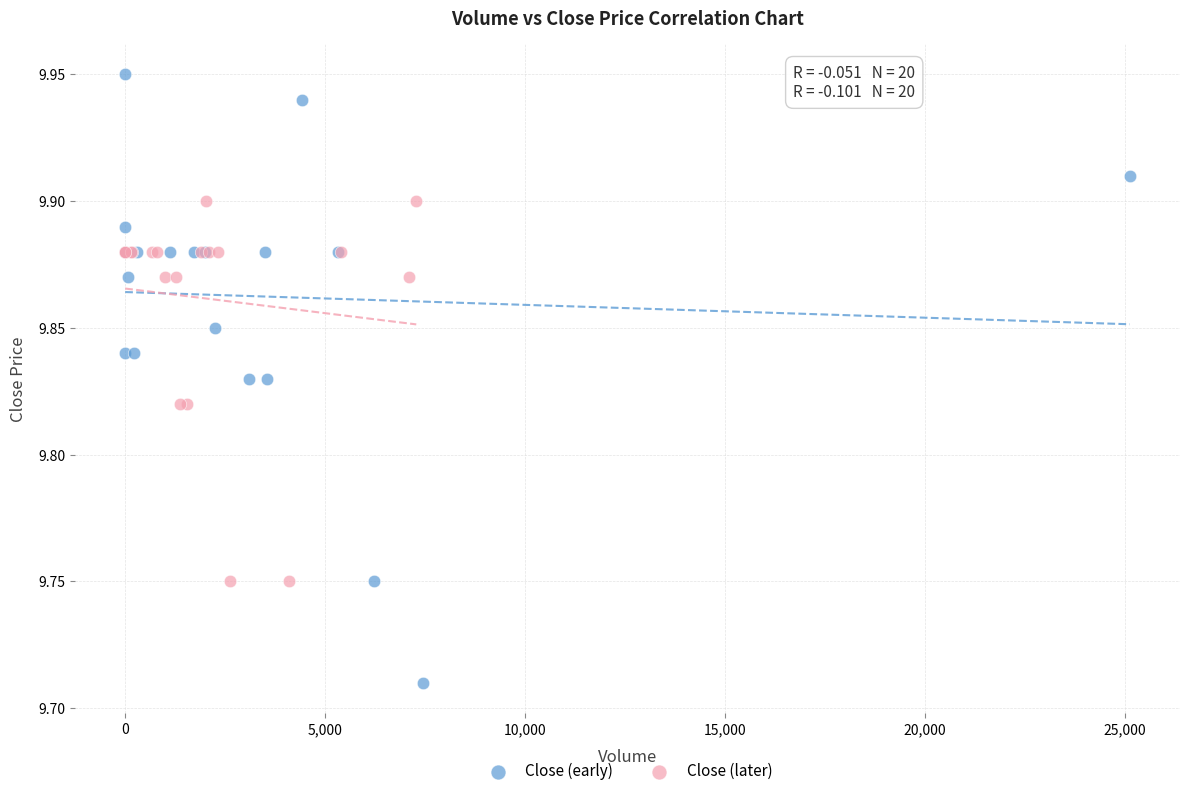

Which series has the largest Y range (max minus min)?

Close (early)